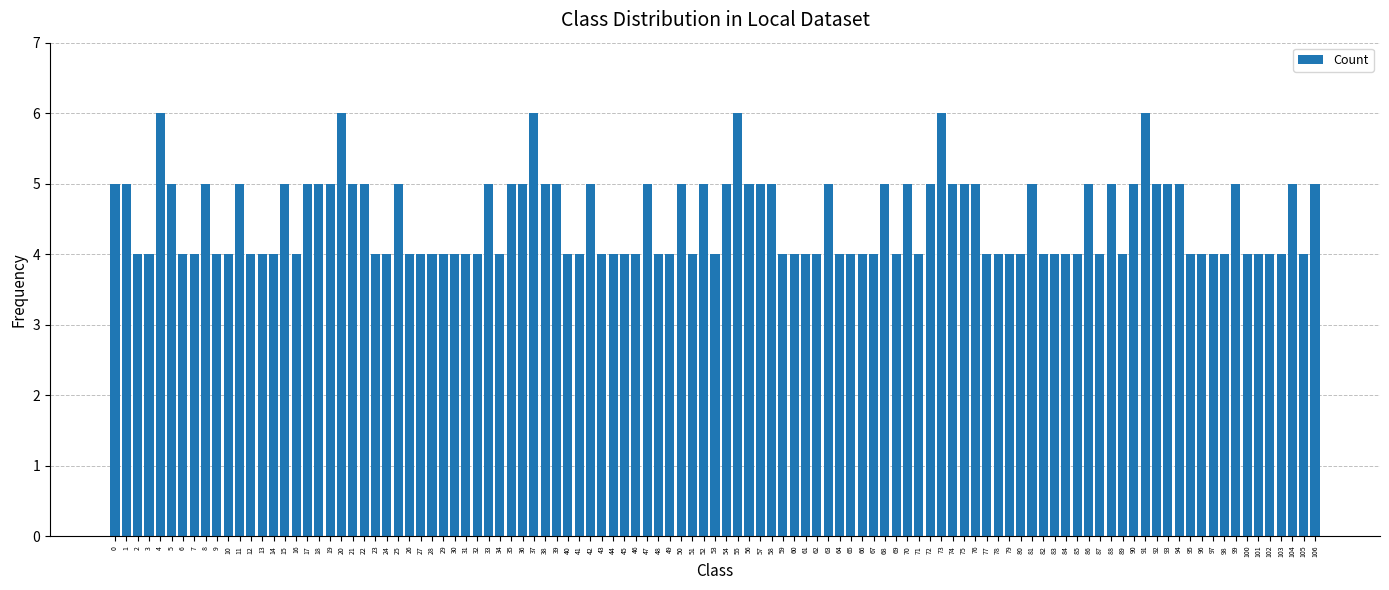

What is the value of the 18th bar from the left?

5